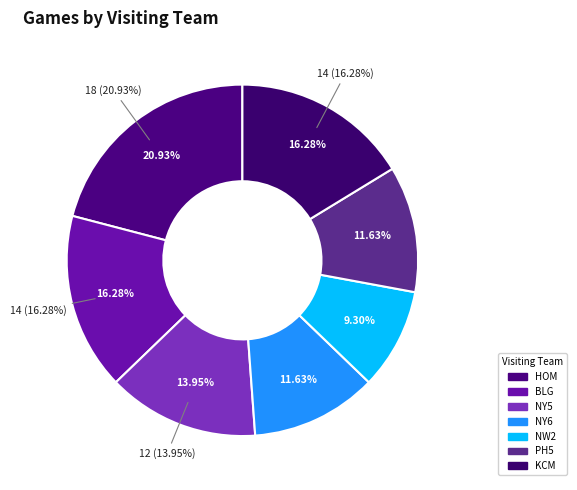

What portion of the pie excludes BLG?

83.7%